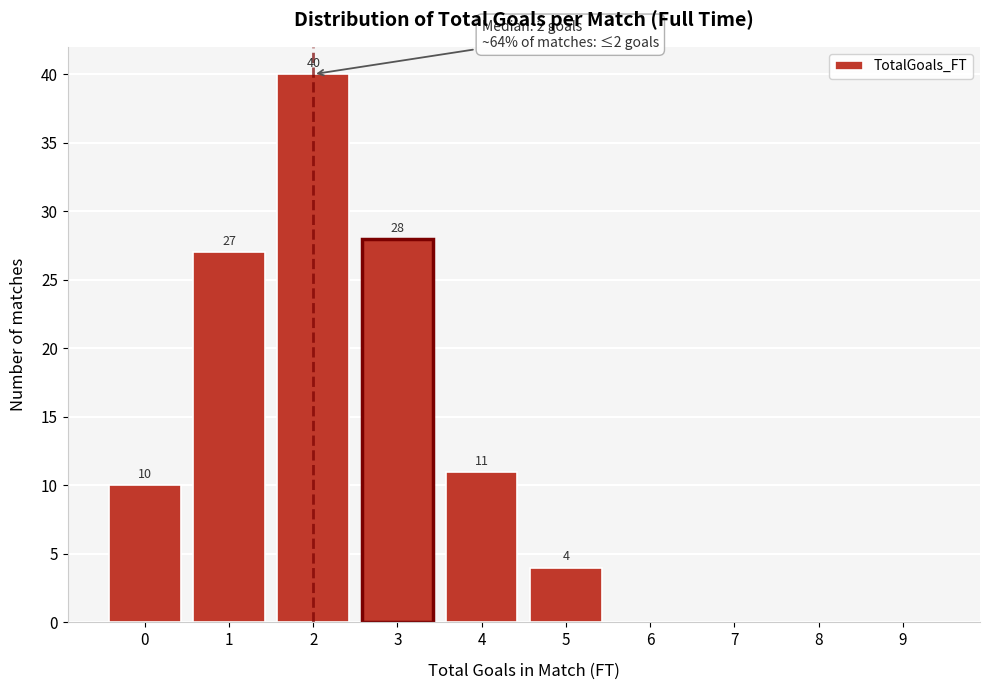

Reading left to right, what are all the values shown in this chart?

0=10	1=27	2=40	3=28	4=11	5=4	6=0	7=0	8=0	9=0